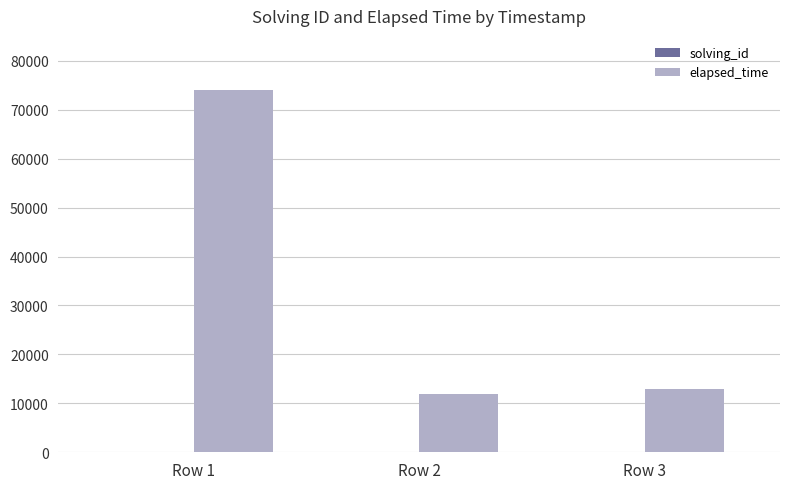

How many categories are shown in the chart?

3